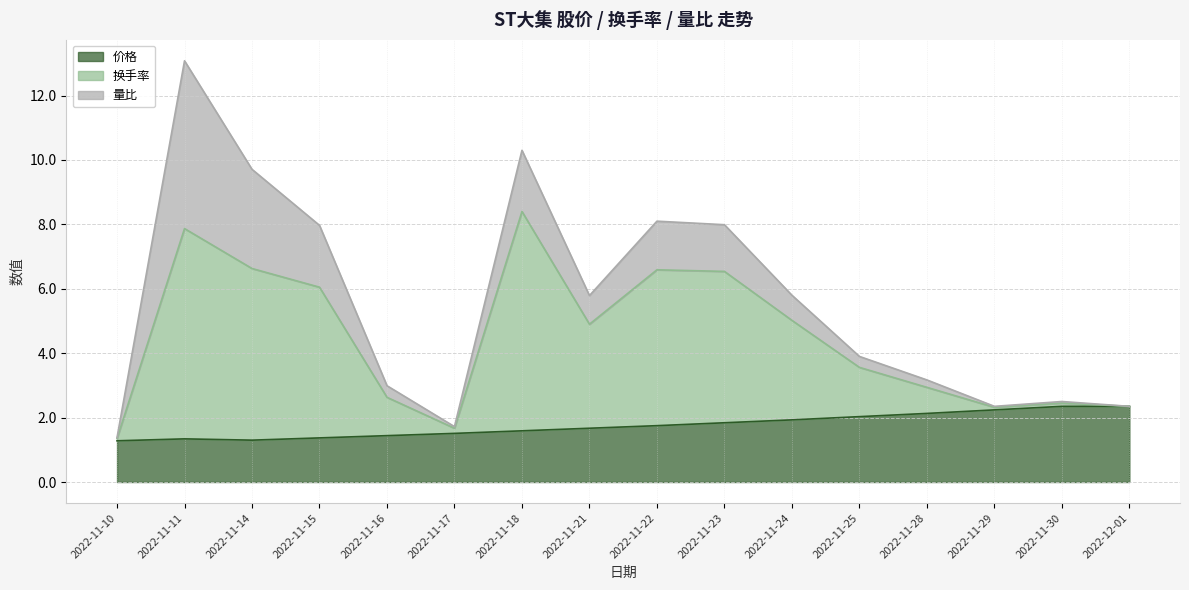

The 价格 series shows 1.5 at 2022-11-17. True or false?

True